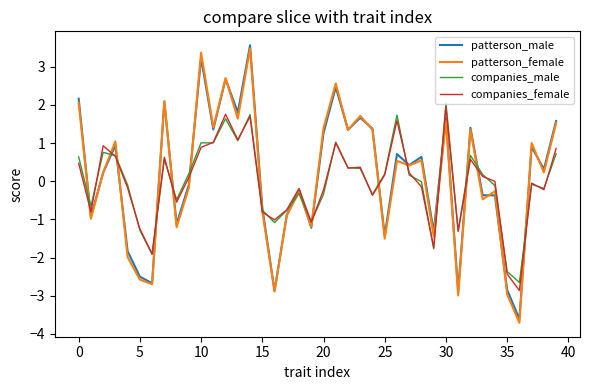

What is the minimum value for patterson_female?

-3.7